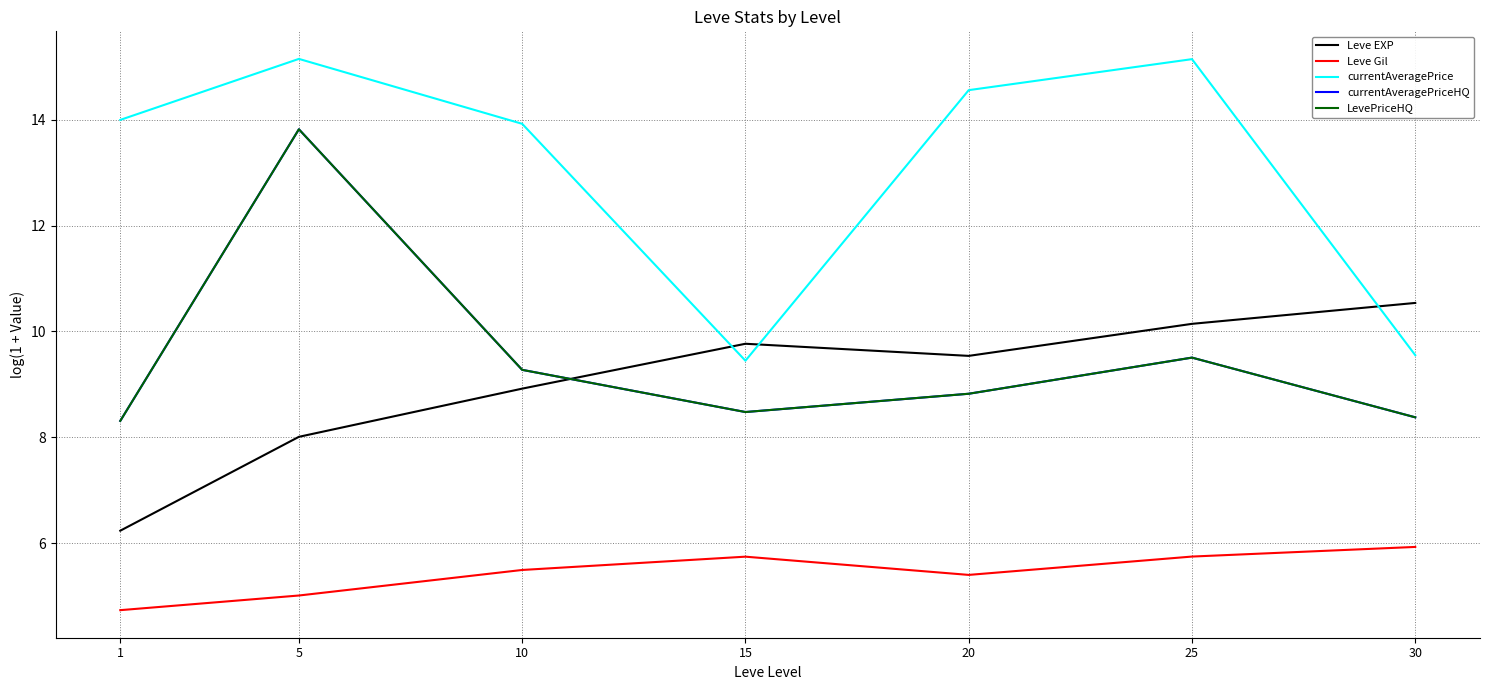

What is the value of the currentAveragePriceHQ point at the 2nd from the left?

13.8